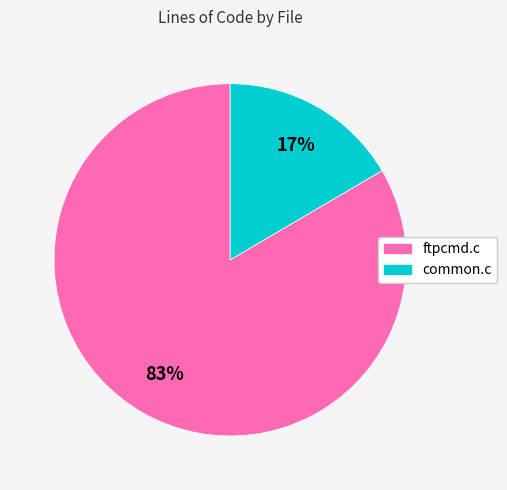

Which has a higher value, ftpcmd.c or common.c?

ftpcmd.c